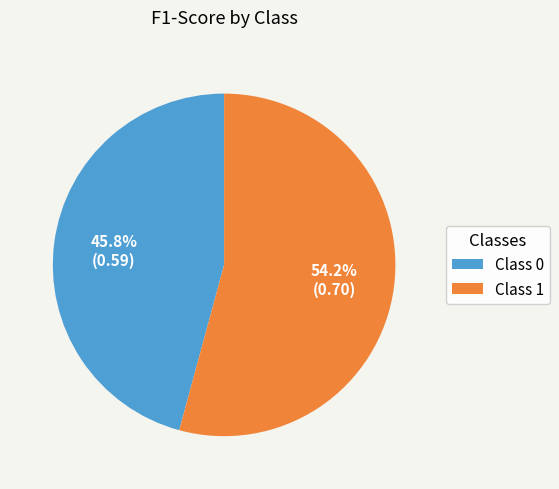

What is the majority slice?

Class 1